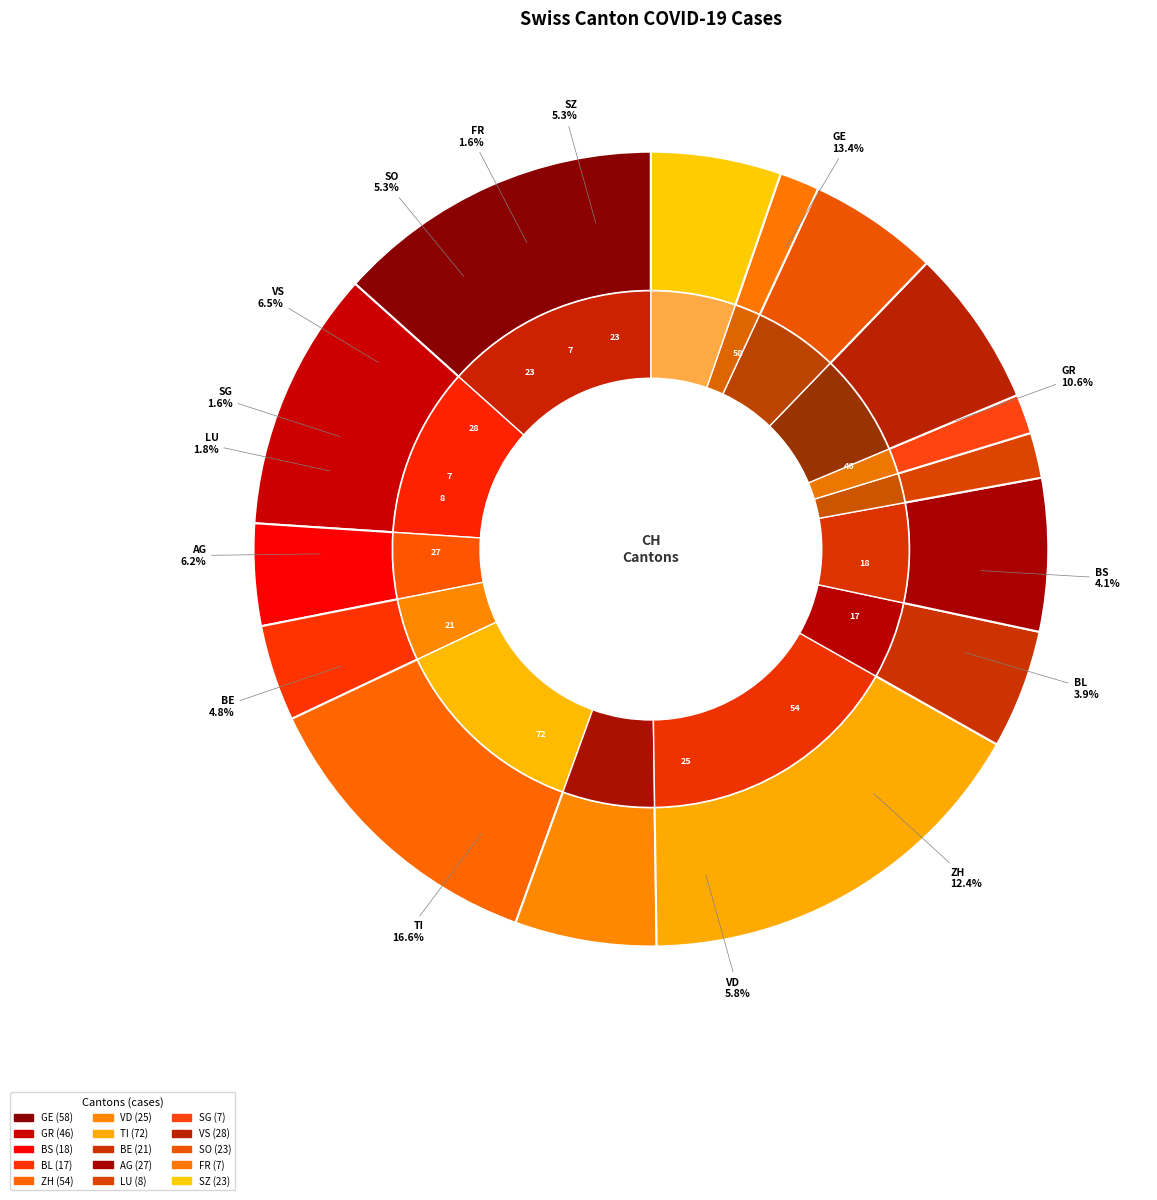

What is the change in value from GR to SZ?

-23